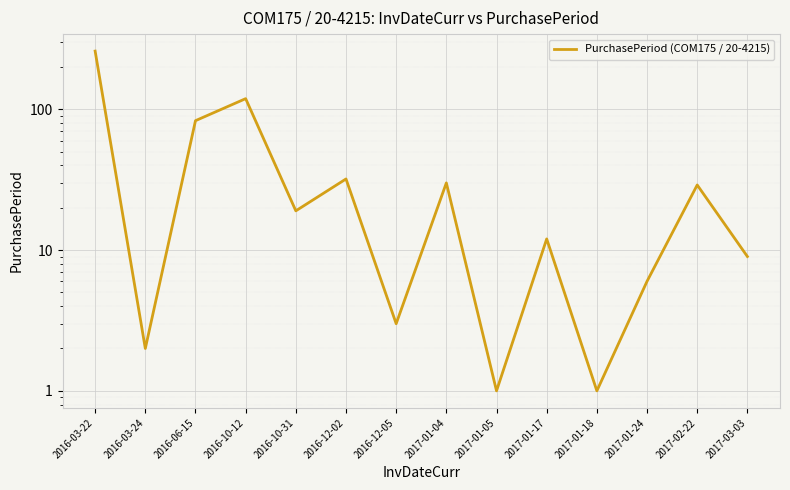

The value at 2017-01-24 is 6. True or false?

True